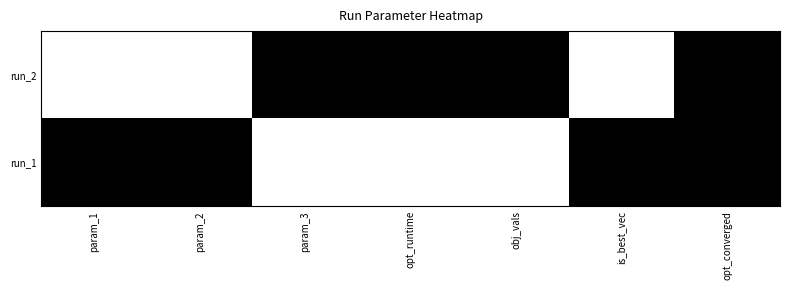

How many categories are shown in the chart?

7